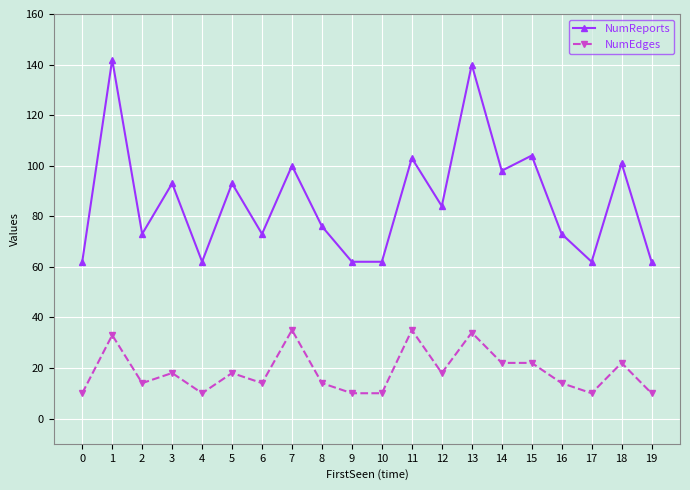

How many interior local peaks does the NumReports series have?

8